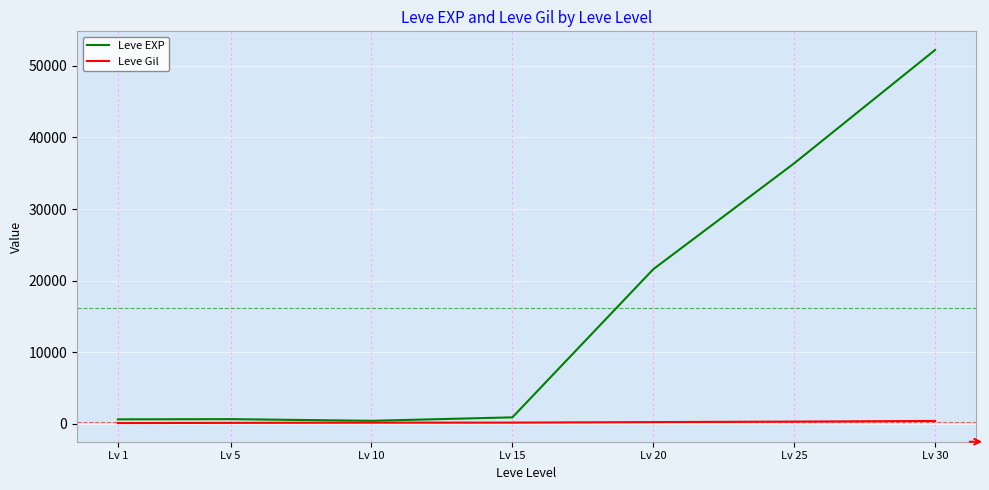

Which series changed the most between Lv 10 and Lv 25?

Leve EXP